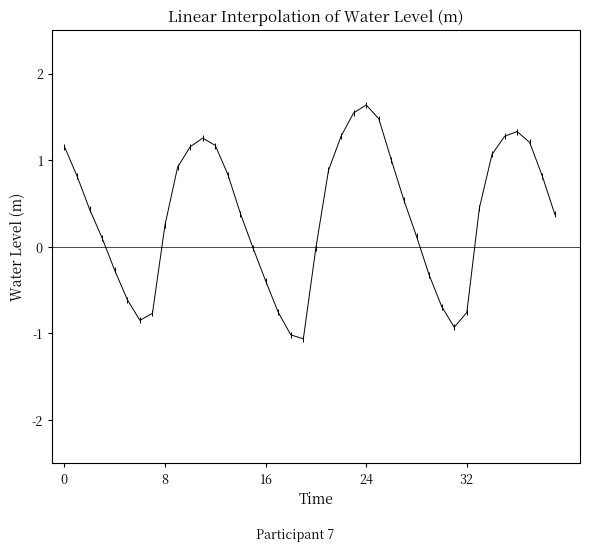

What is the sum of all values?

15.0